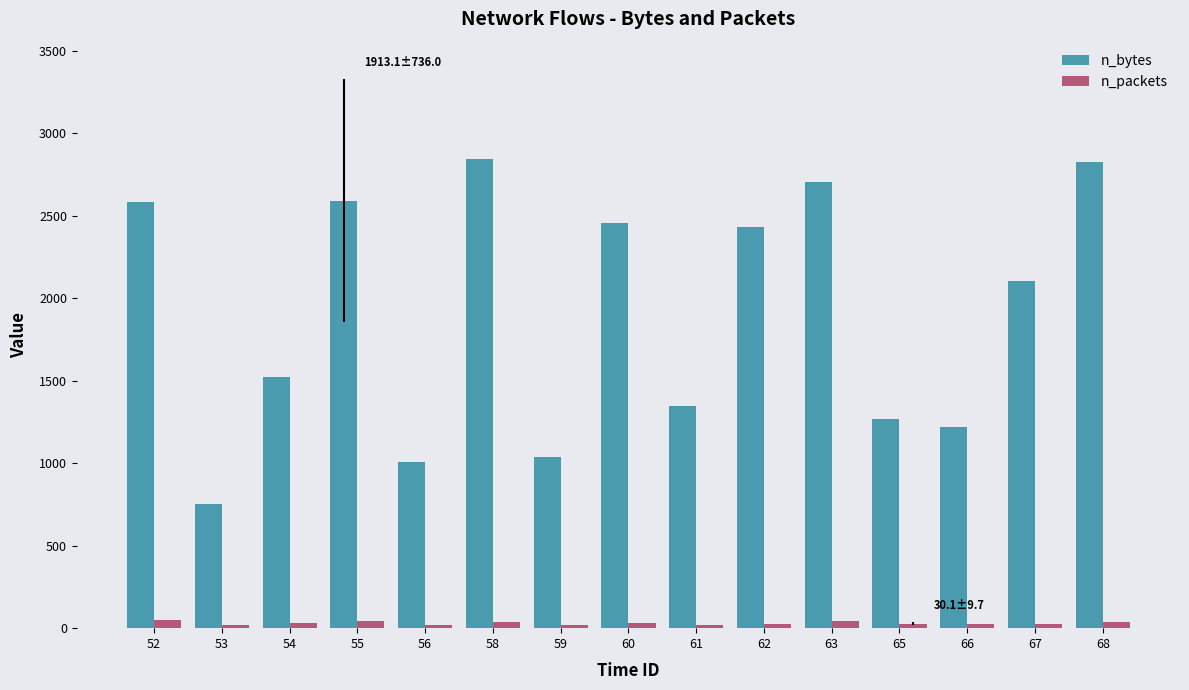

Rank the series at 52 from highest to lowest value.

n_bytes, n_packets